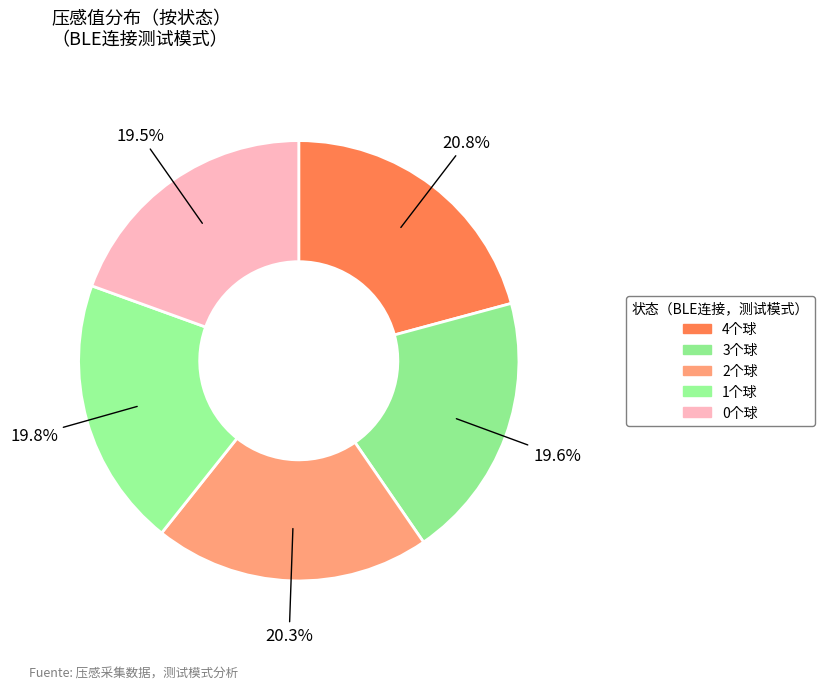

Which has a higher value, 3个球 or 4个球?

4个球